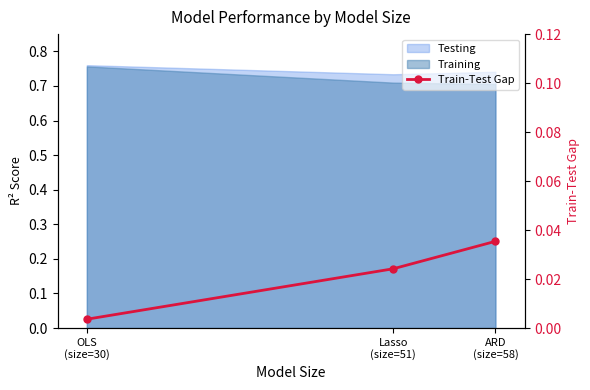

What is the label of the 2nd point from the right?

Lasso
(size=51)